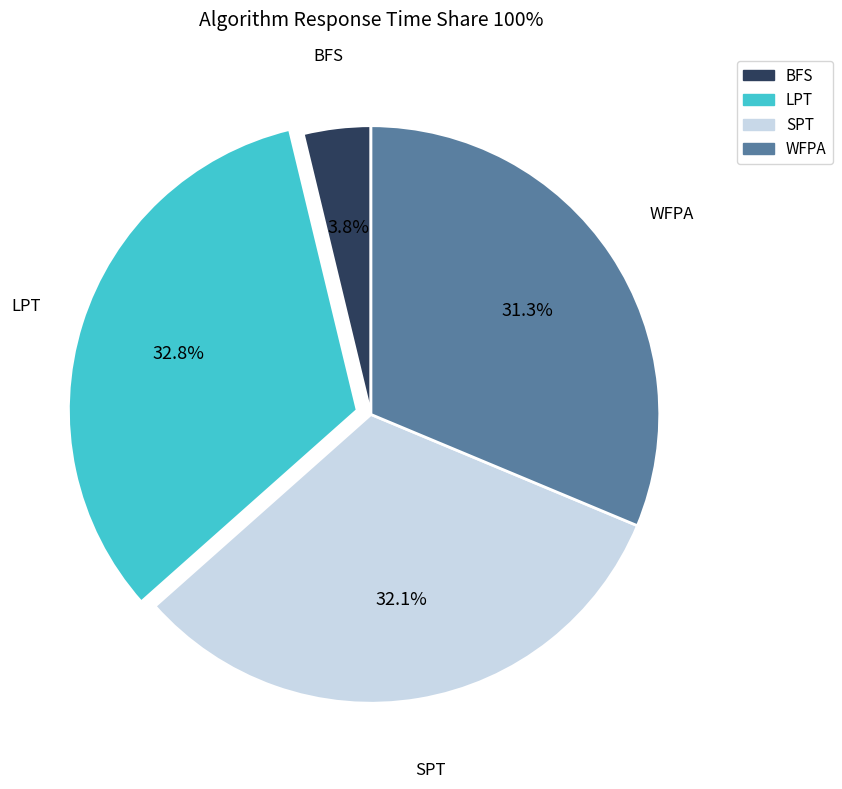

To the nearest percent, what is the average slice percentage?

25%